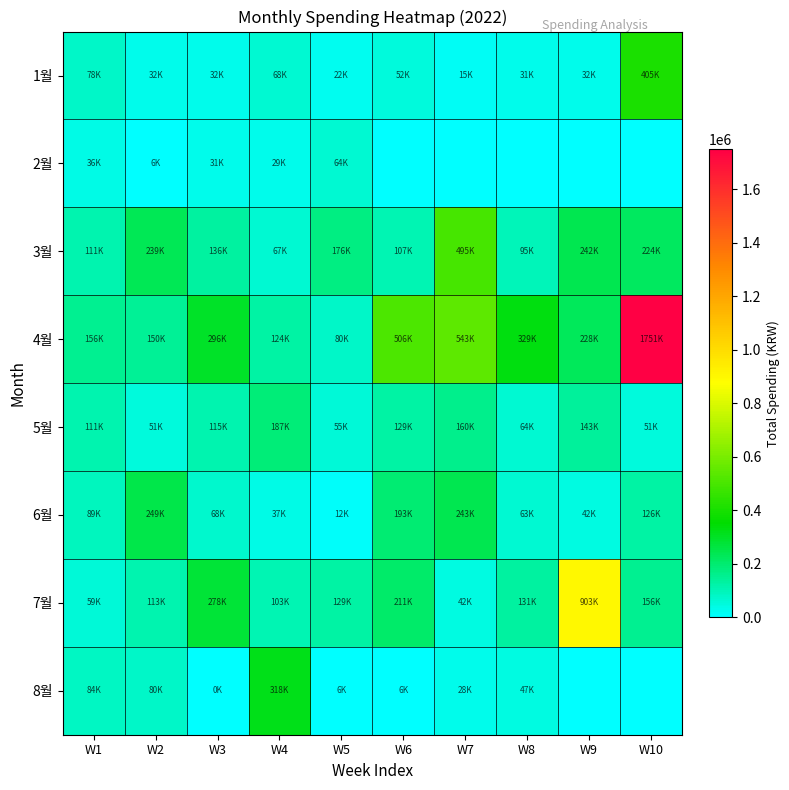

What is the maximum value shown in the chart?

1751680